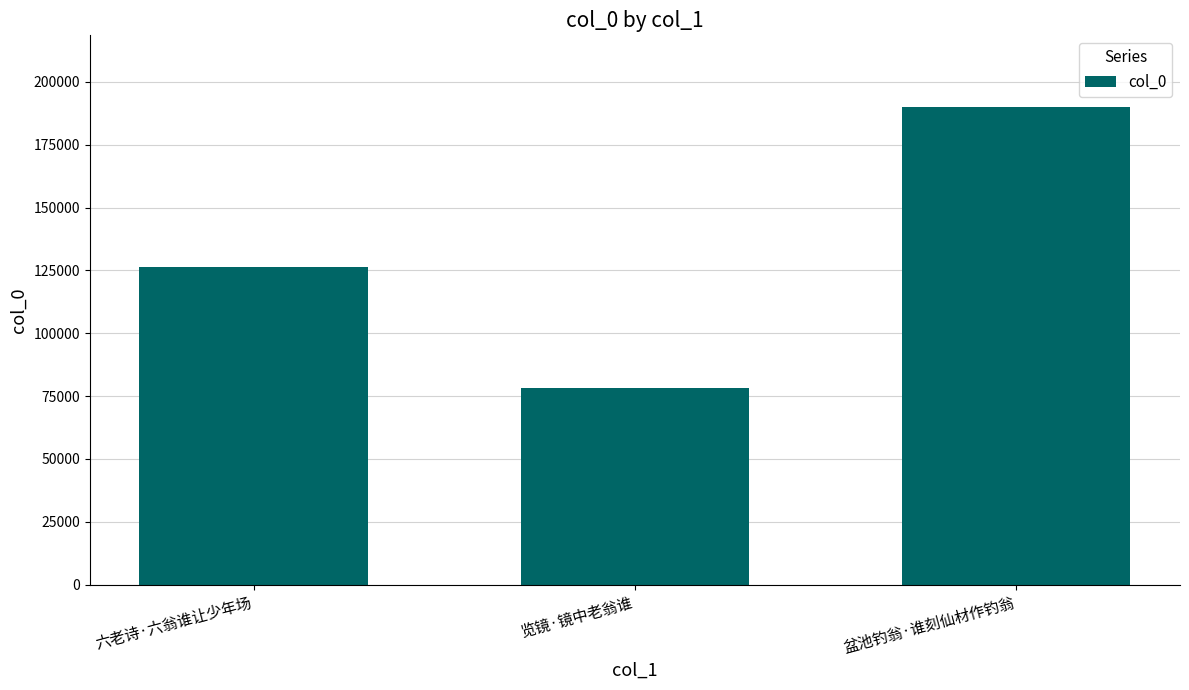

Rank the categories by value from highest to lowest.

盆池钓翁·谁刻仙材作钓翁, 六老诗·六翁谁让少年场, 览镜·镜中老翁谁